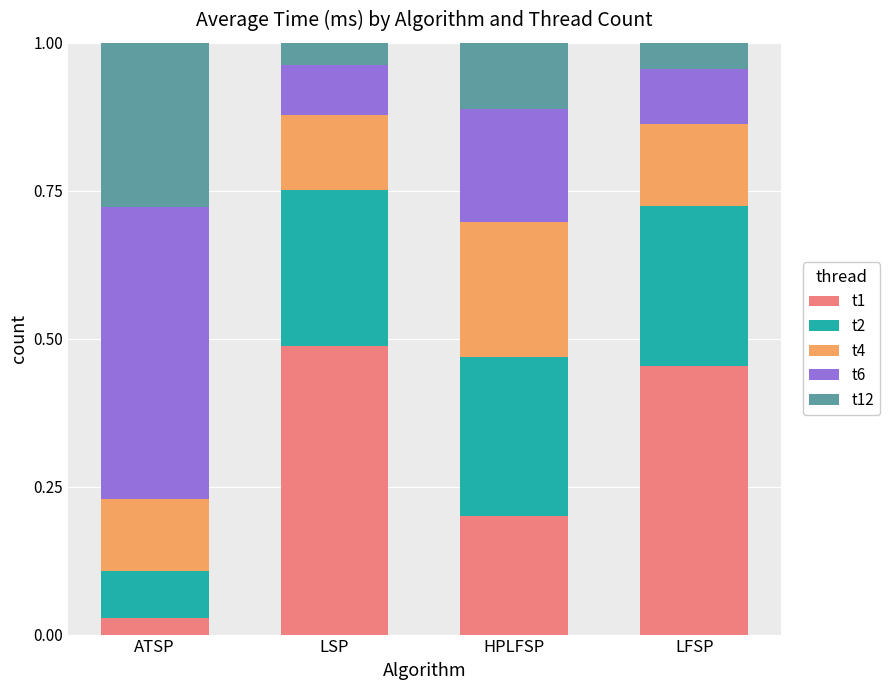

True or false: t1 has a value of 0.2 at HPLFSP.

True